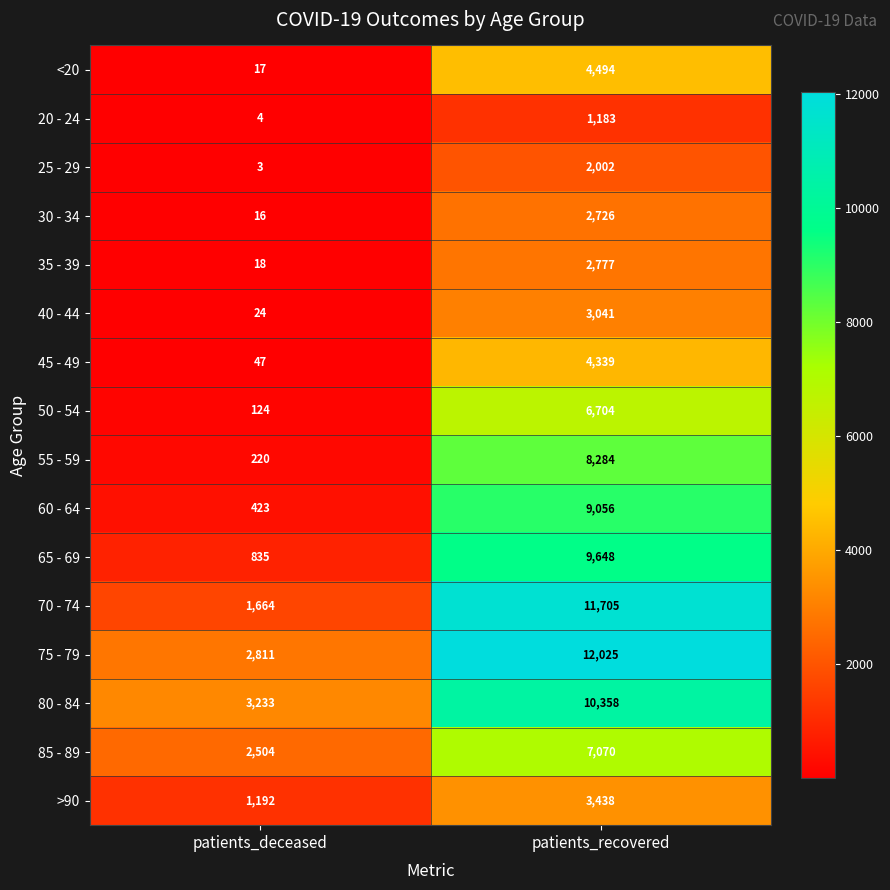

At which label is 85 - 89 closest to 4787?

patients_deceased